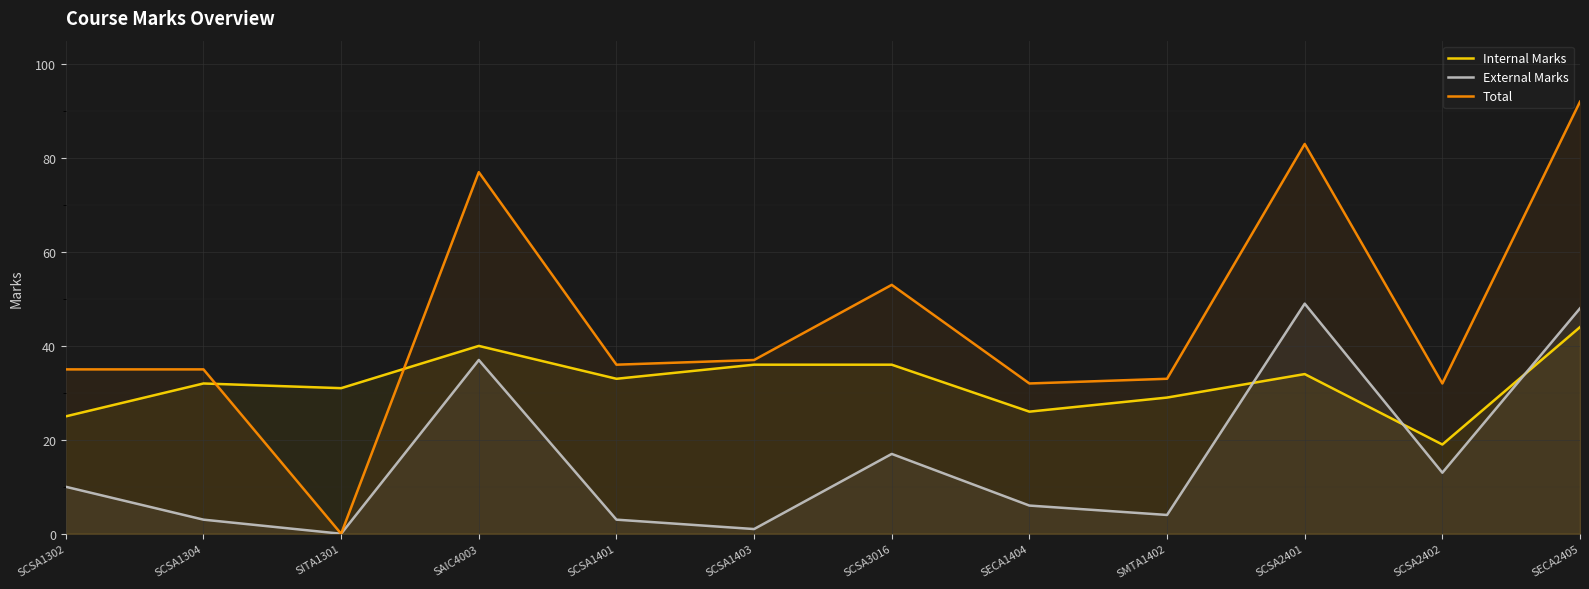

At which label is External Marks closest to 24?

SCSA3016